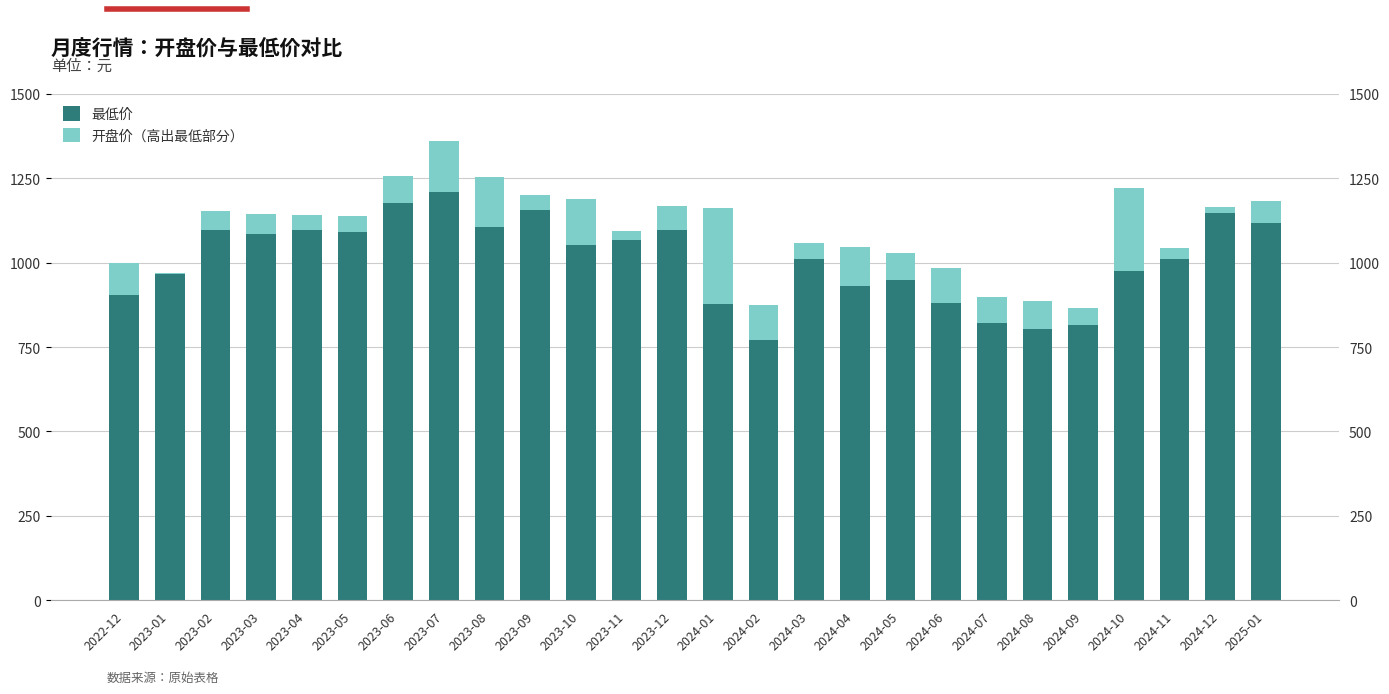

What is the approximate value of 最低价 at 2023-02?

1098.2